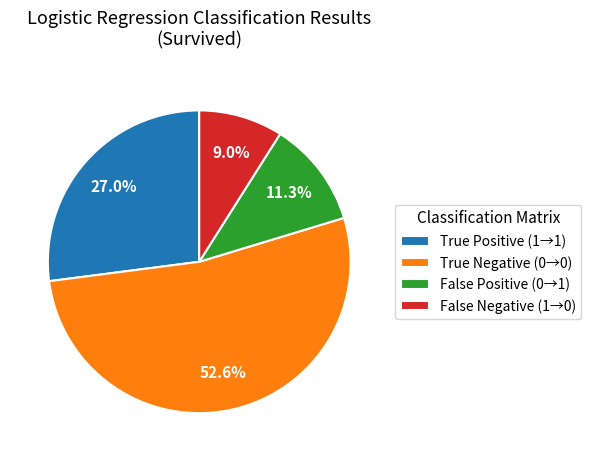

What is the smallest slice in the pie chart?

False Negative (1→0)